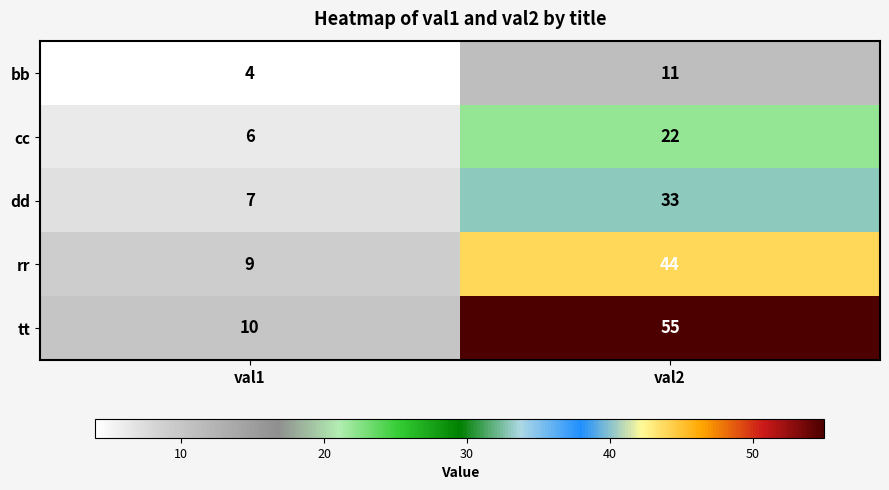

What is the maximum value shown in the chart?

55